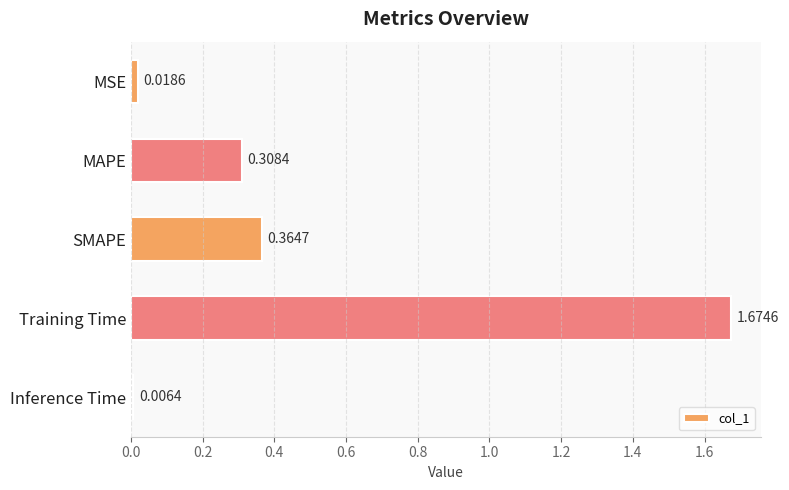

Which category has the lowest value across all series?

Inference Time